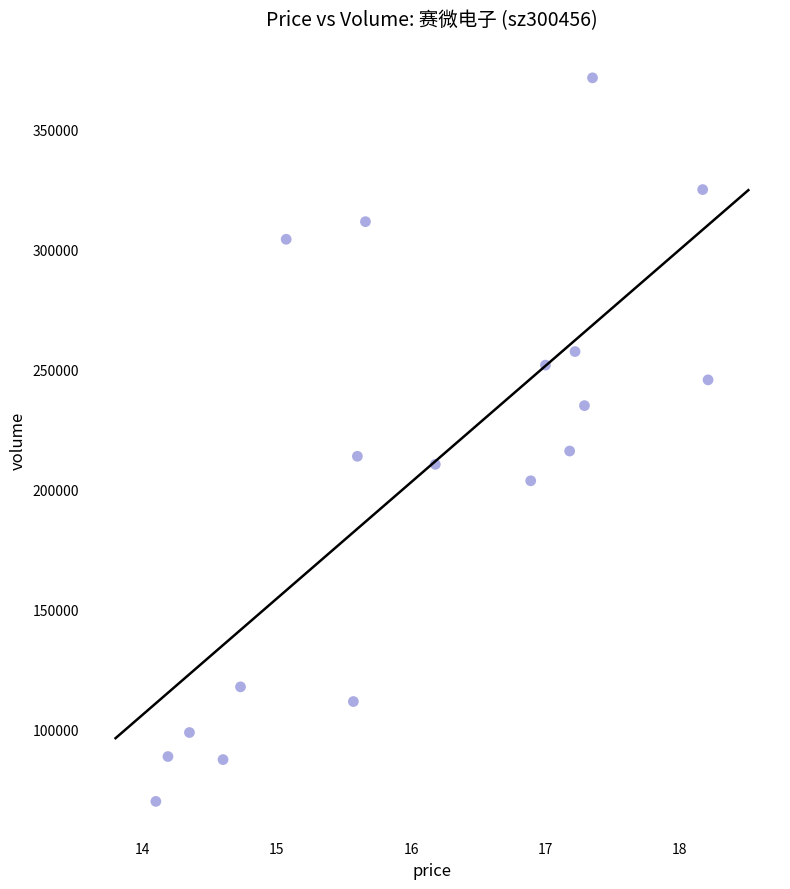

What is the range of Y values (max minus min)?

301479